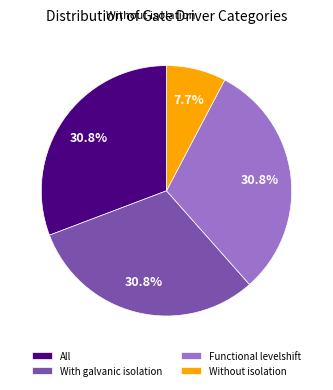

Which slice is the smallest?

Without isolation